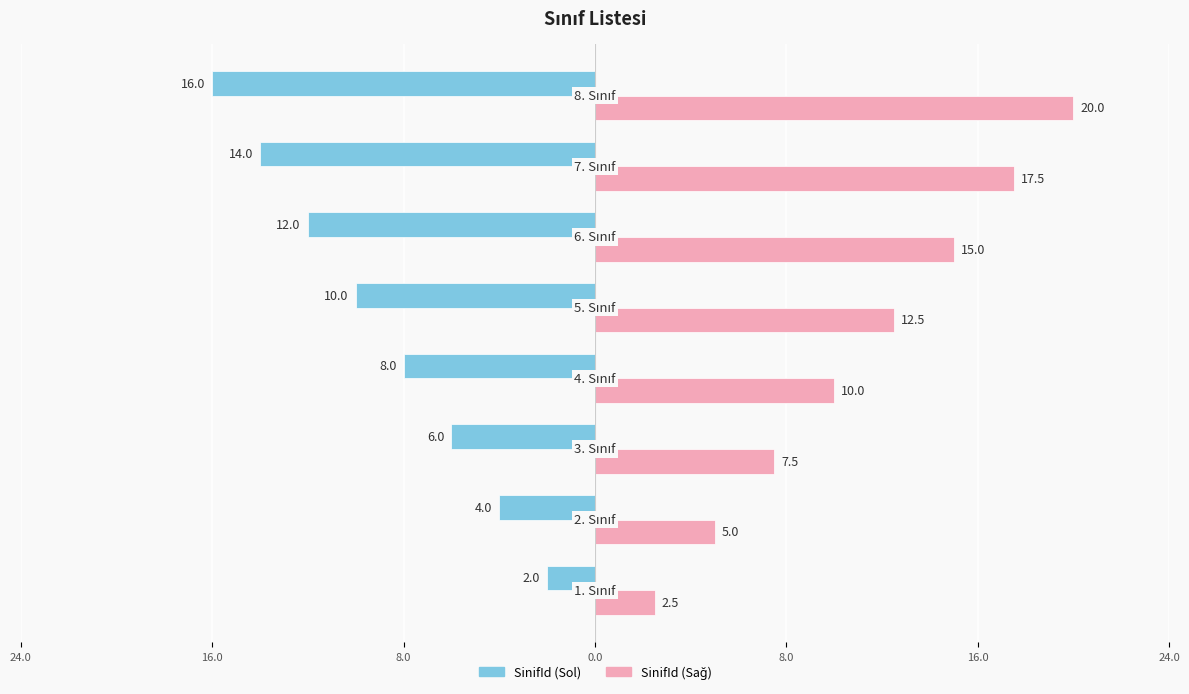

Which series has the largest total across all categories?

SinifId (Sağ)